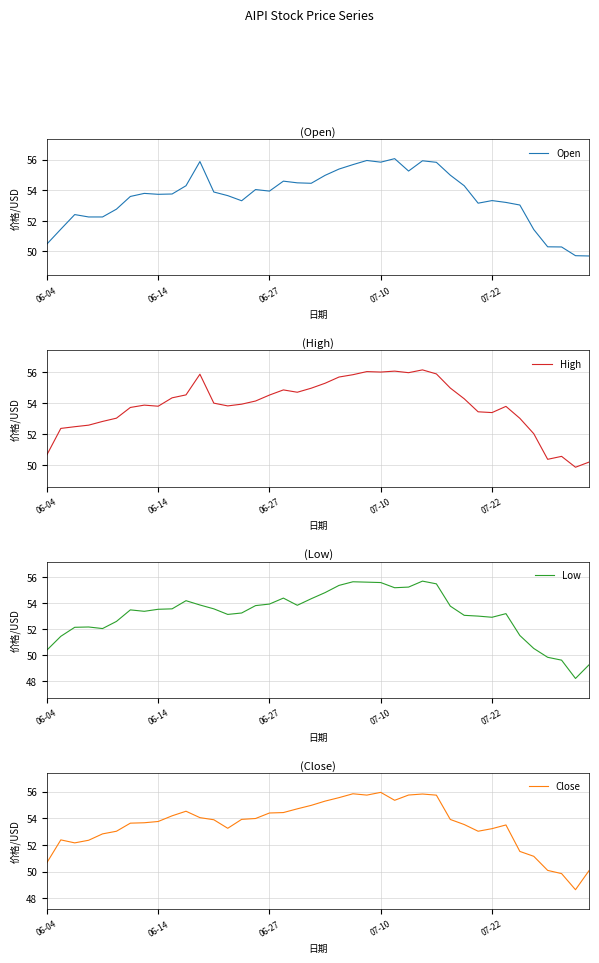

What is the approximate value of High at 06-14?

53.8